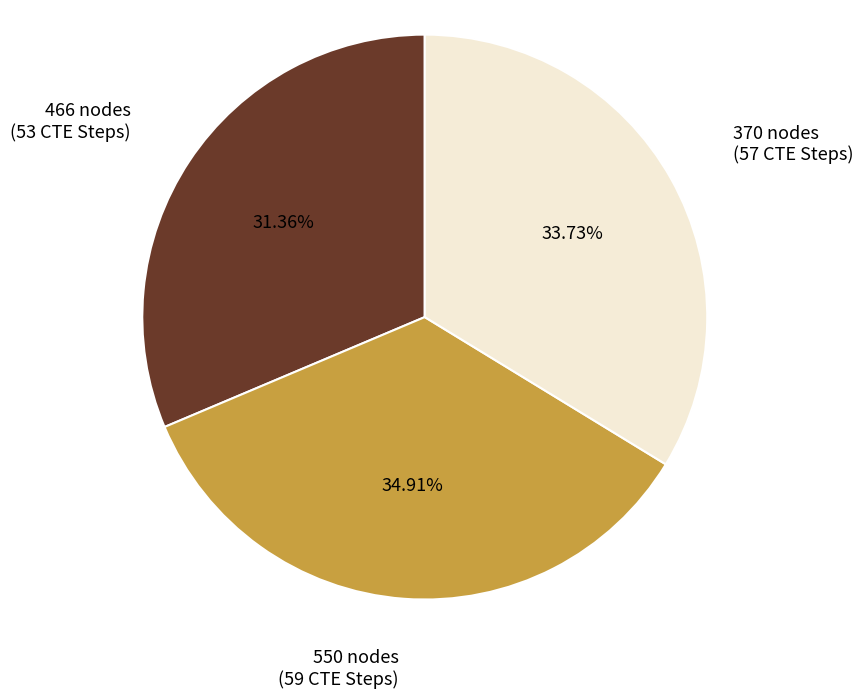

Count the number of slices in the pie.

3